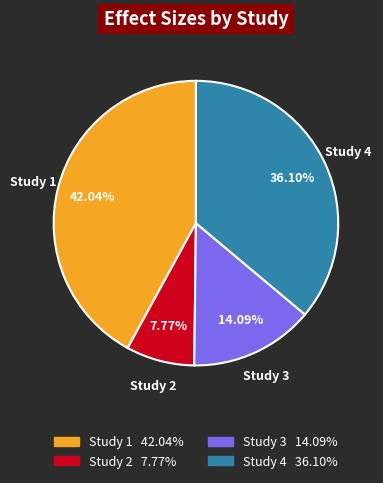

Do Study 2 and Study 4 together represent more than half of the pie?

No